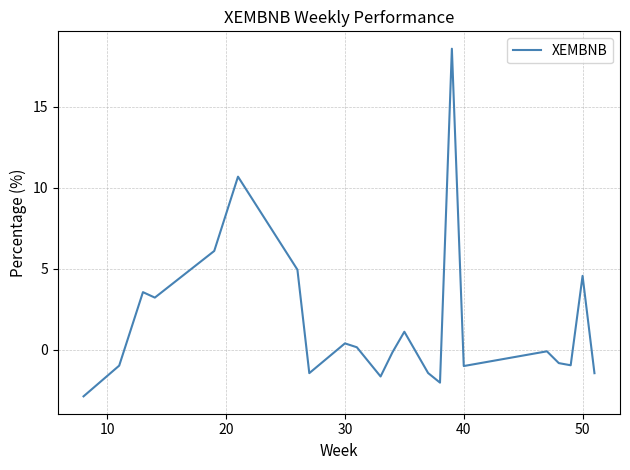

What is the maximum value shown in the chart?

18.6